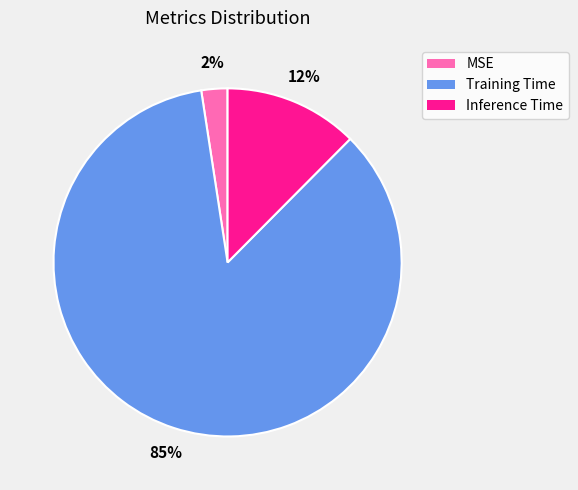

Is there a majority slice in this chart?

Yes